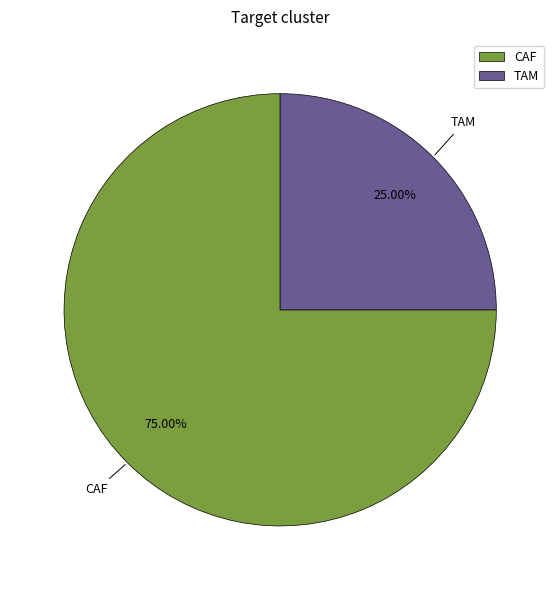

How many slices are in this pie chart?

2